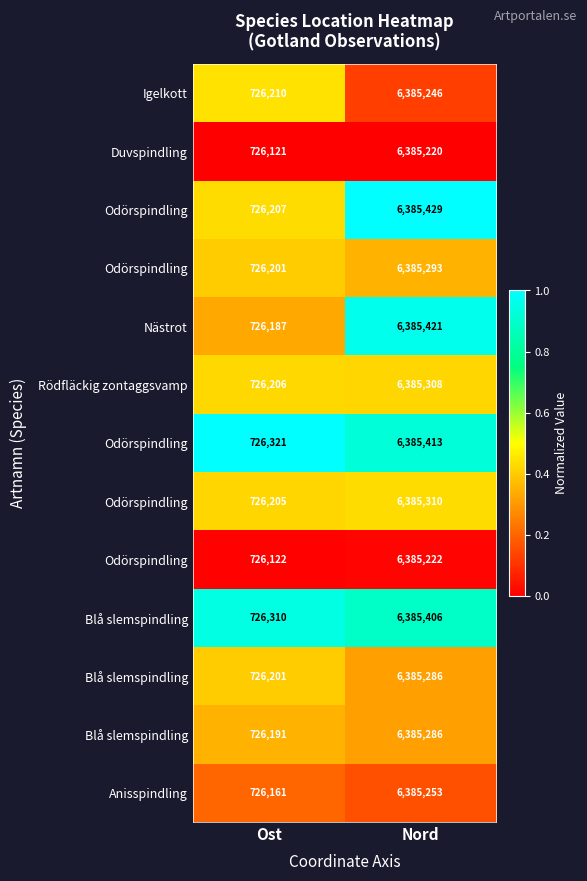

What is the total value across all series at Nord?

5.9